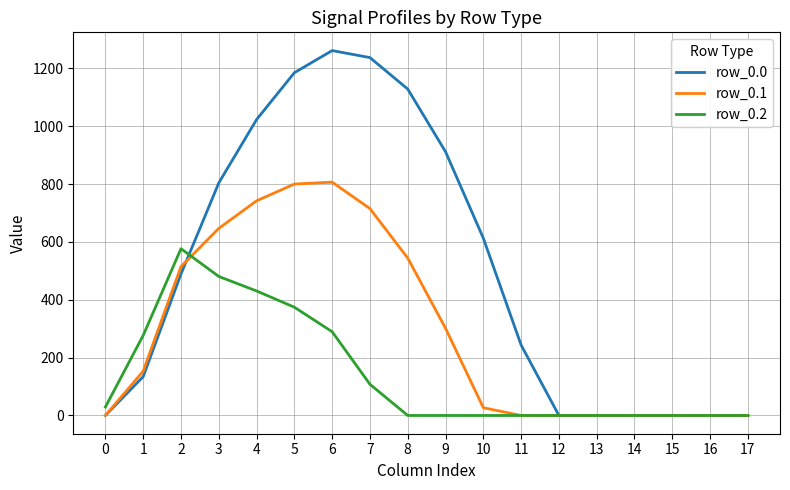

Which series has the widest spread of values?

row_0.0